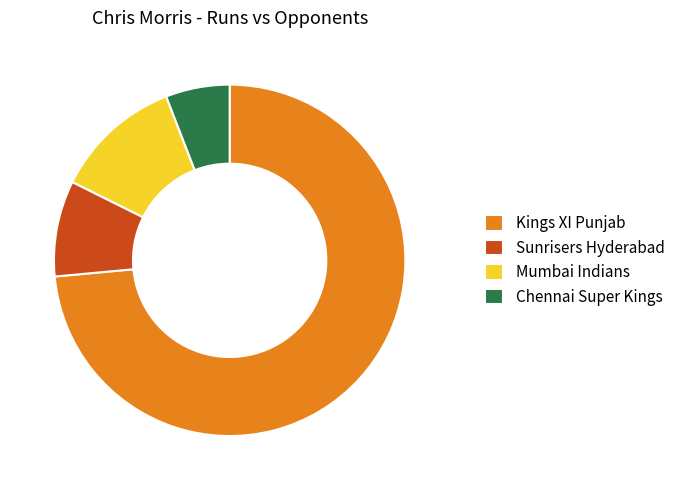

Is it true that Mumbai Indians is 22% of the pie?

False